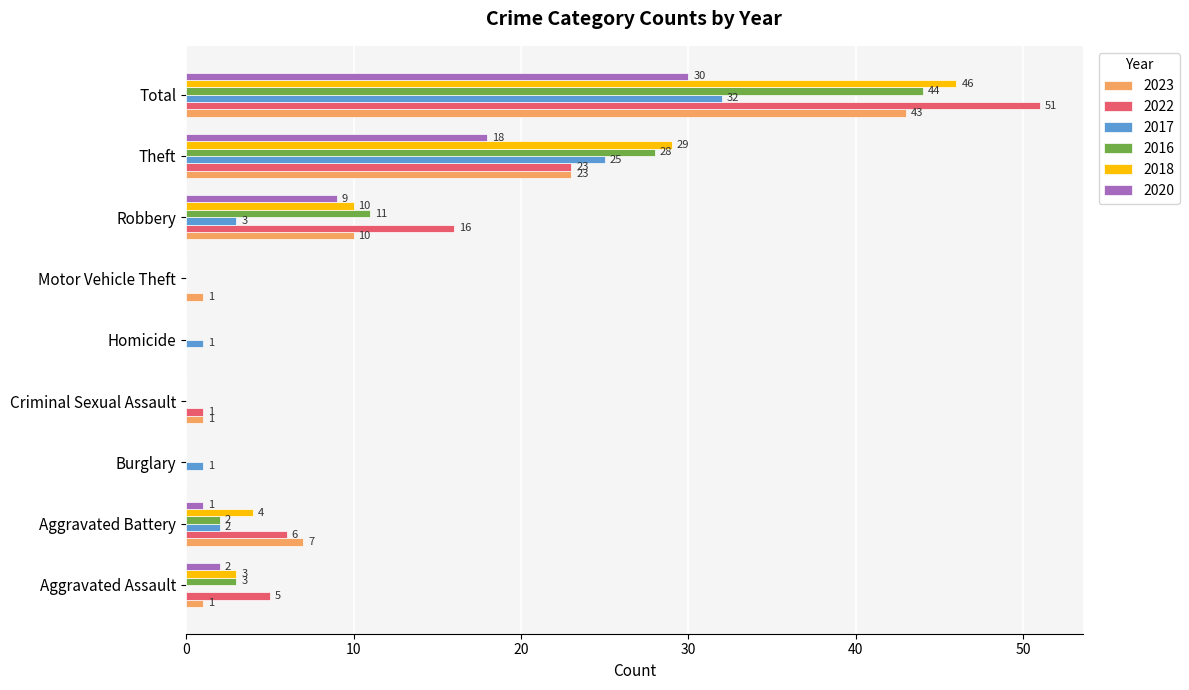

Which category has the highest value across all series?

Total